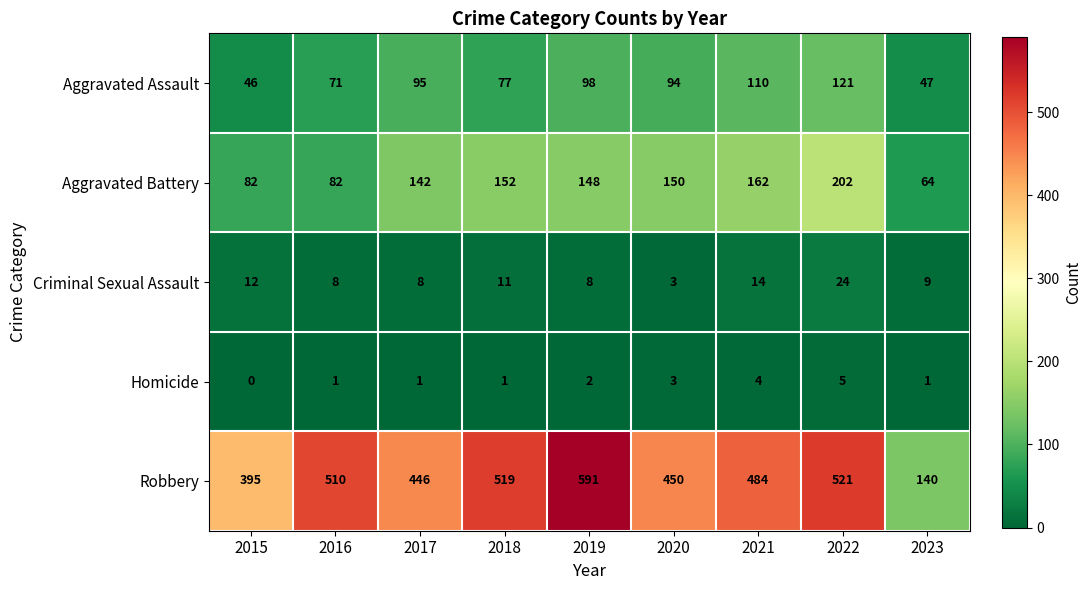

What is the sum of the Aggravated Assault values at 2016 and 2020?

165